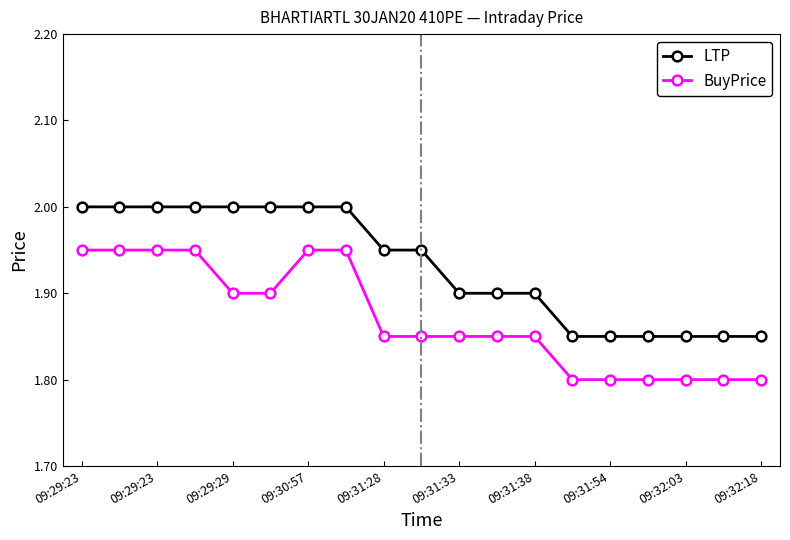

True or false: LTP and BuyPrice cross at least once.

False